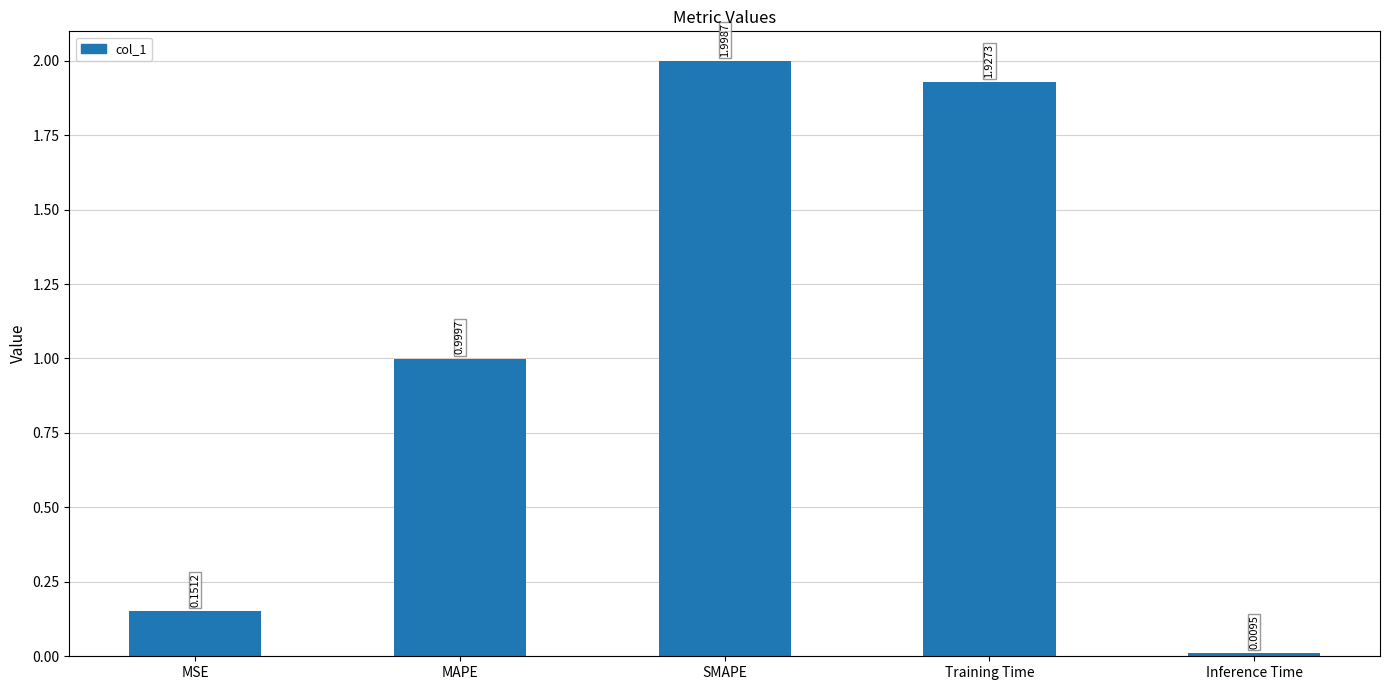

Where is the data nearest to the value 1?

MAPE